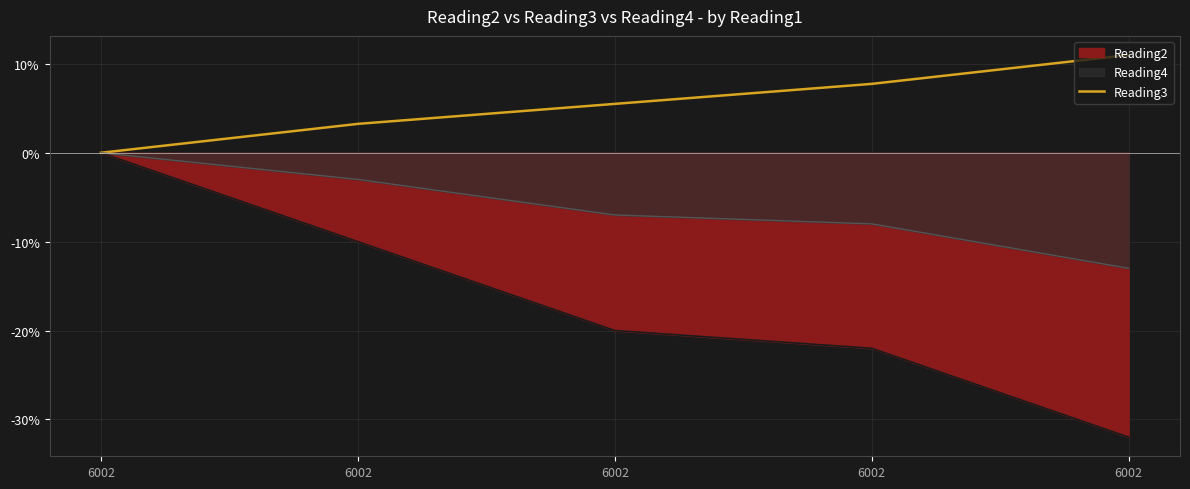

How many data points does each series have?

5